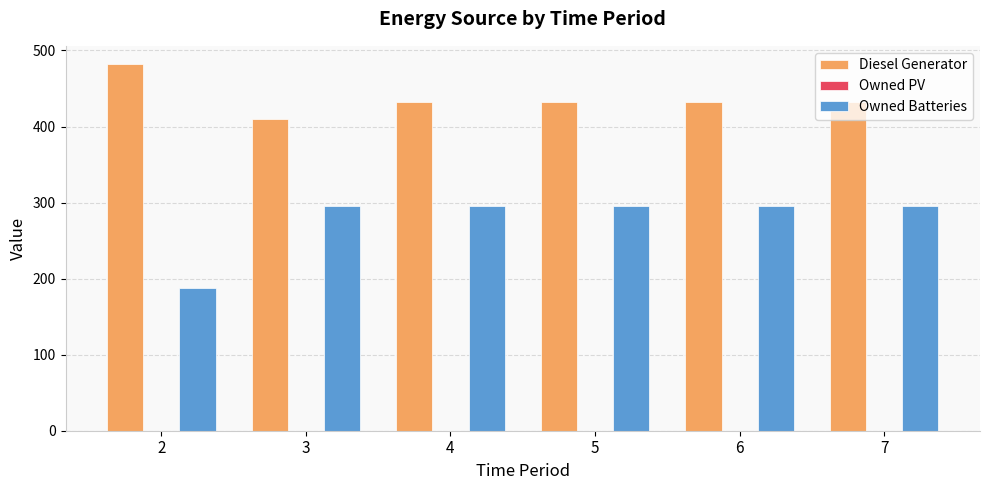

What is the sum of all Owned Batteries values?

1663